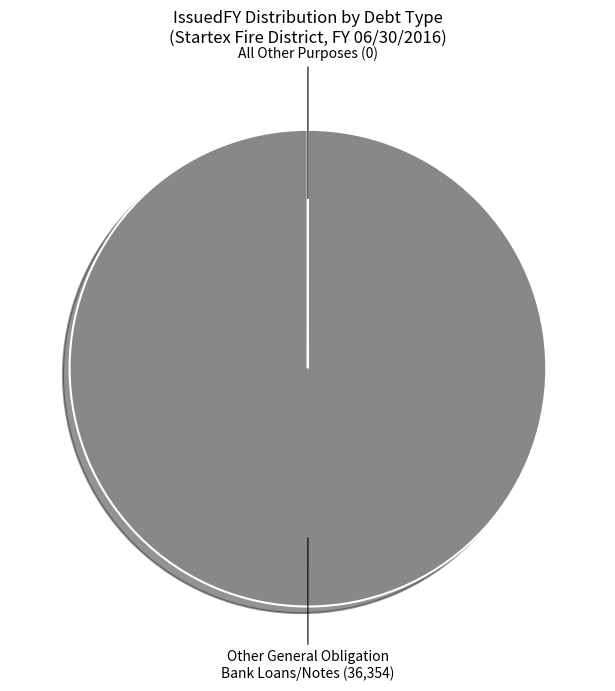

The Other General Obligation Bank Loans/Notes slice represents 93% of the pie. True or false?

False